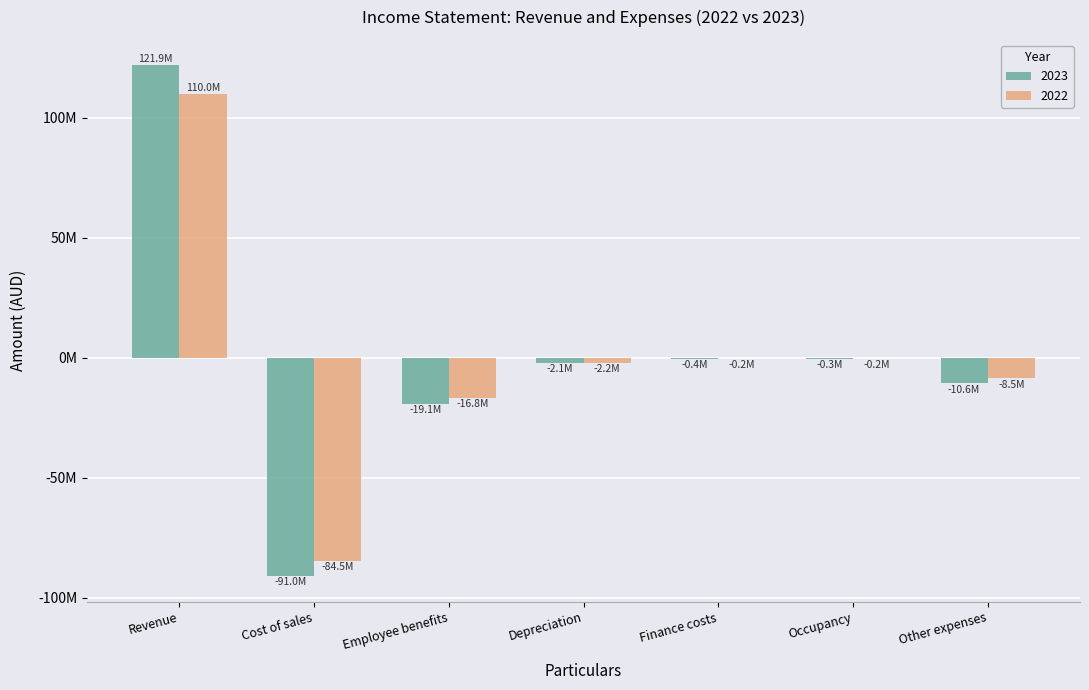

Where does the 2023 series first go above -2131132?

Revenue